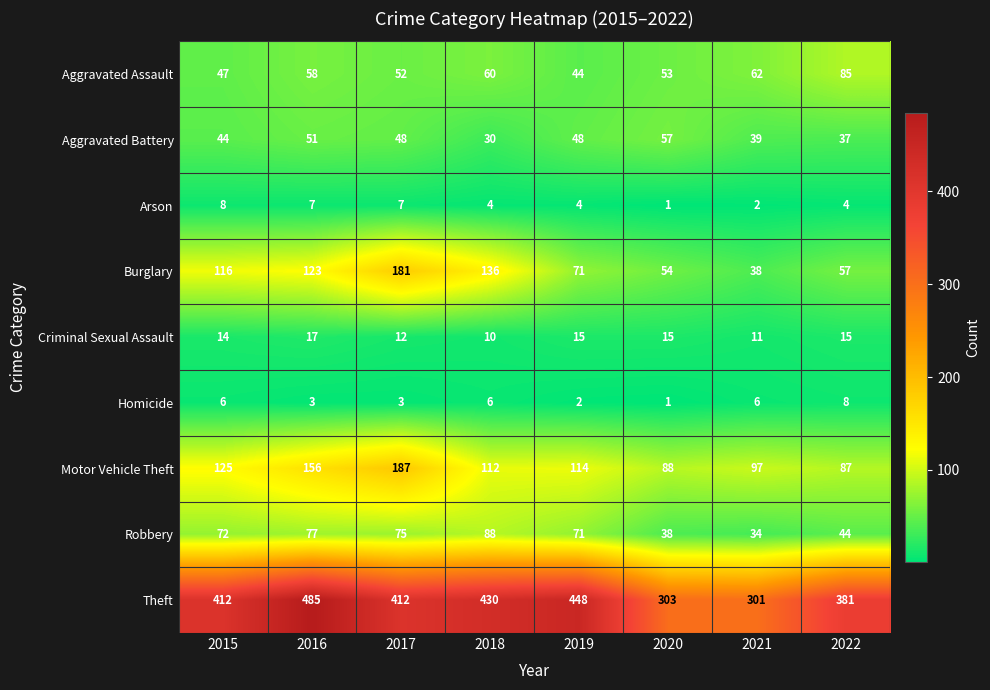

At which label does Aggravated Battery first exceed 48?

2016